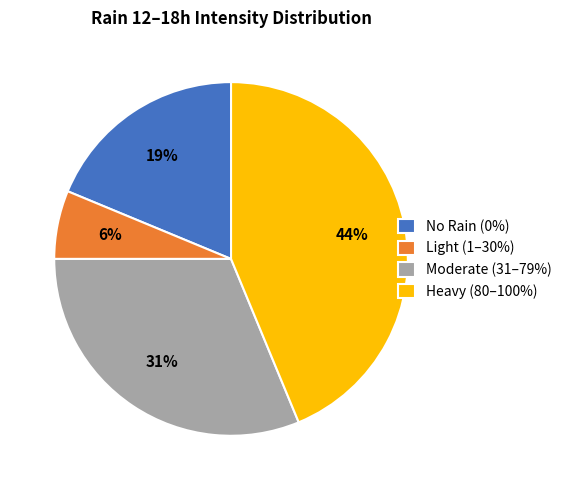

What is the smallest slice in the pie chart?

Light (1–30%)